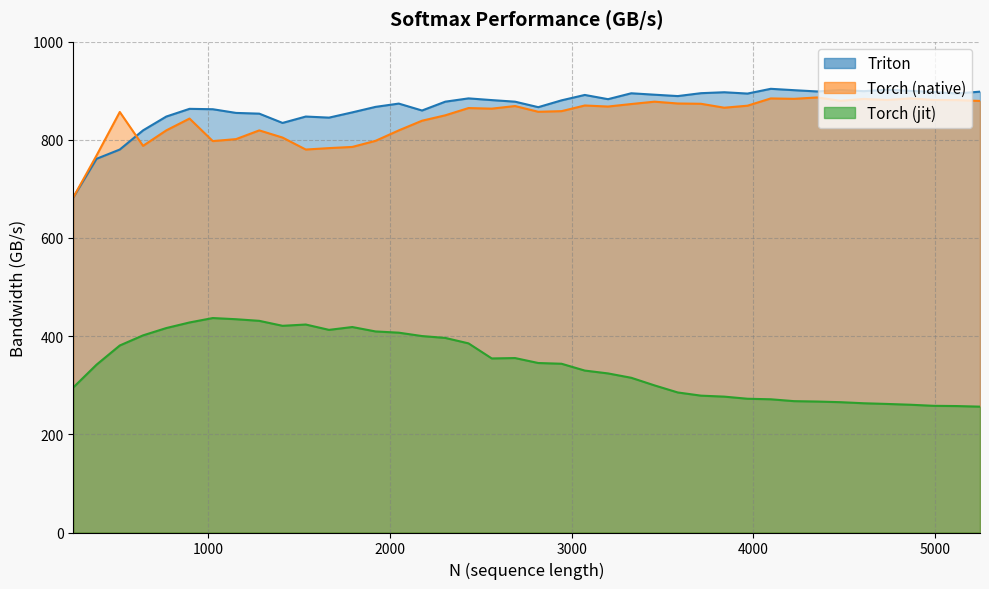

Is it true that Torch (jit) equals 271.4 at 4096.0?

True